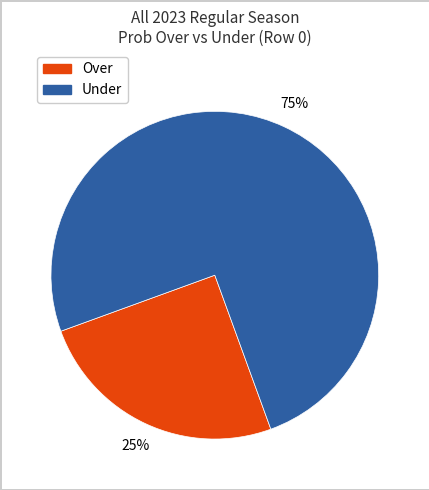

Is there a majority slice in this chart?

Yes